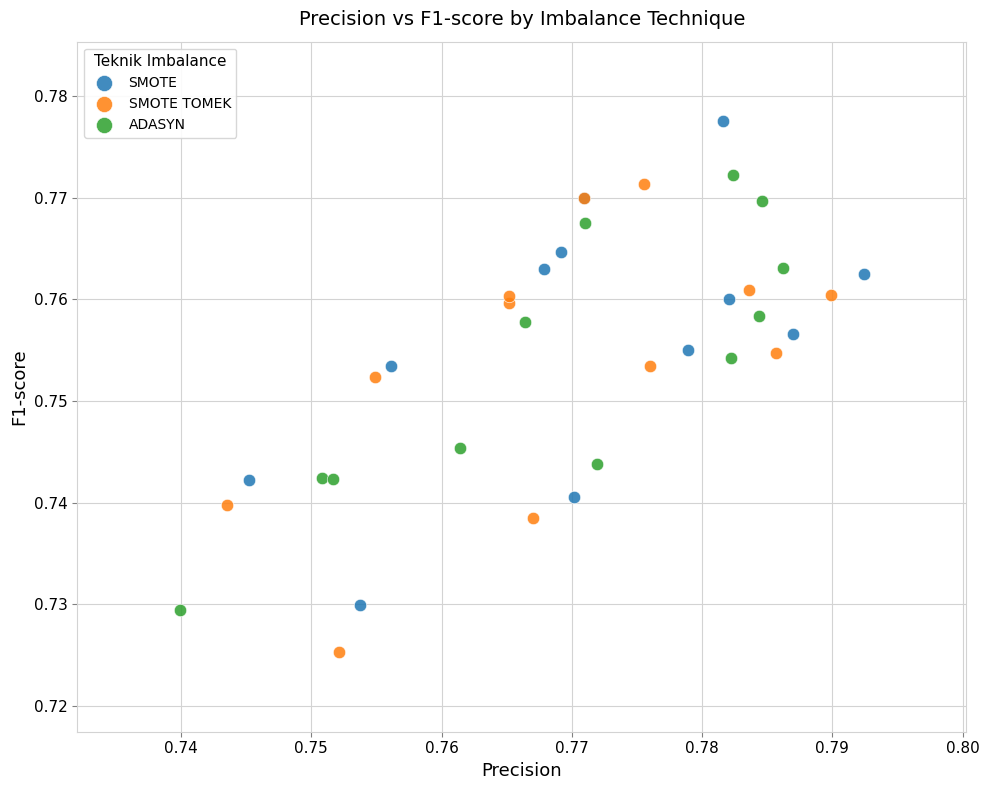

What are all the series names shown in the legend?

SMOTE, SMOTE TOMEK, ADASYN